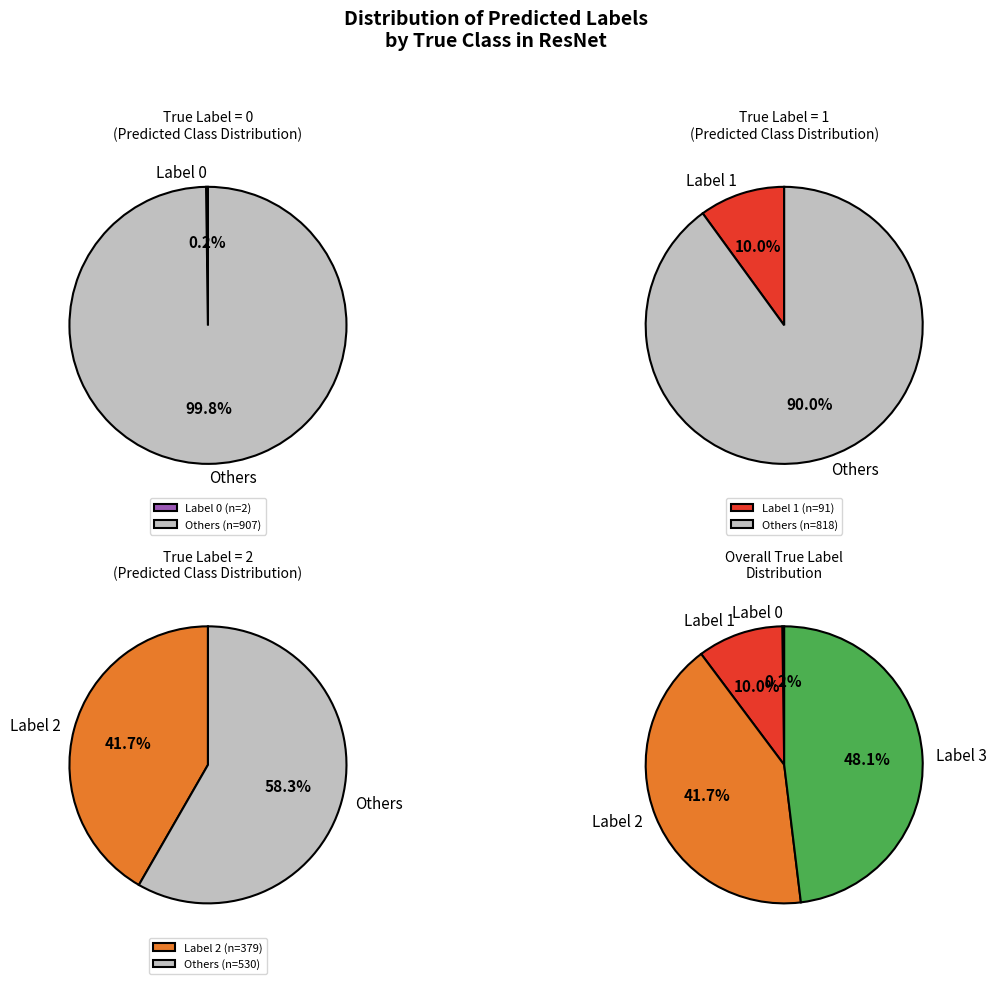

What portion of the pie excludes 3?

51.9%